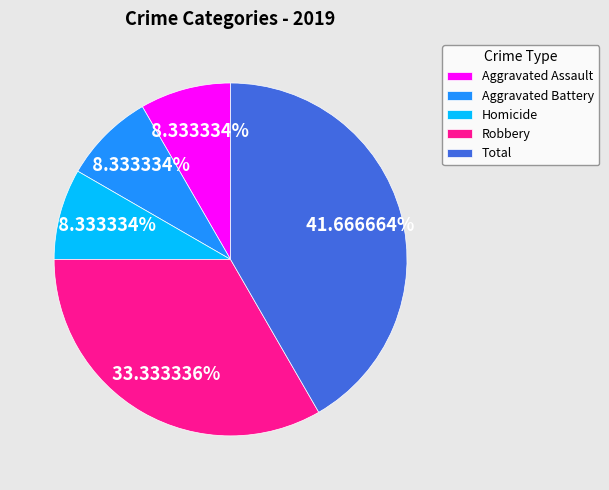

What is the largest slice in the pie chart?

Total